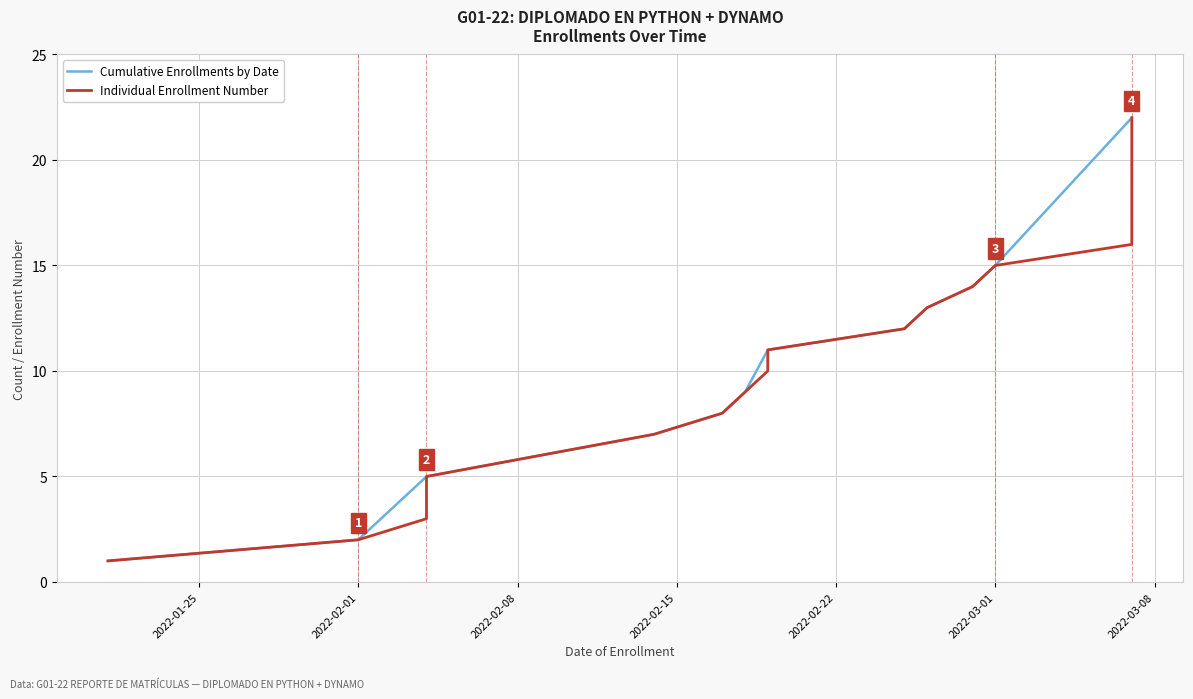

True or false: there are more than 2 points higher than both neighbors.

False